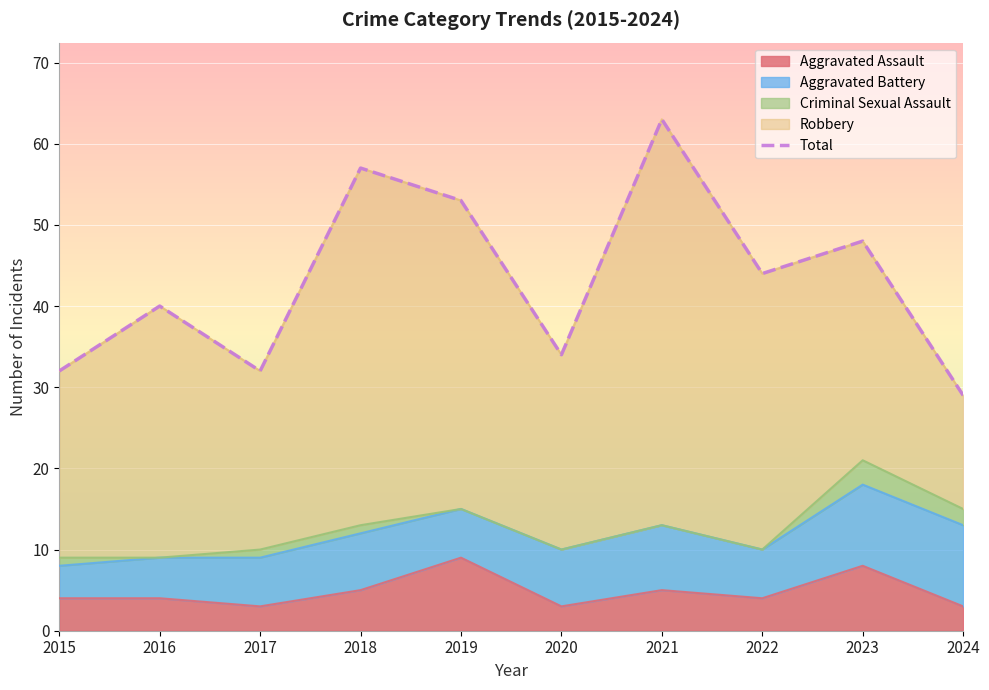

Reading left to right, what are all the values shown in this chart?

2015=32	2016=40	2017=32	2018=57	2019=53	2020=34	2021=63	2022=44	2023=48	2024=29